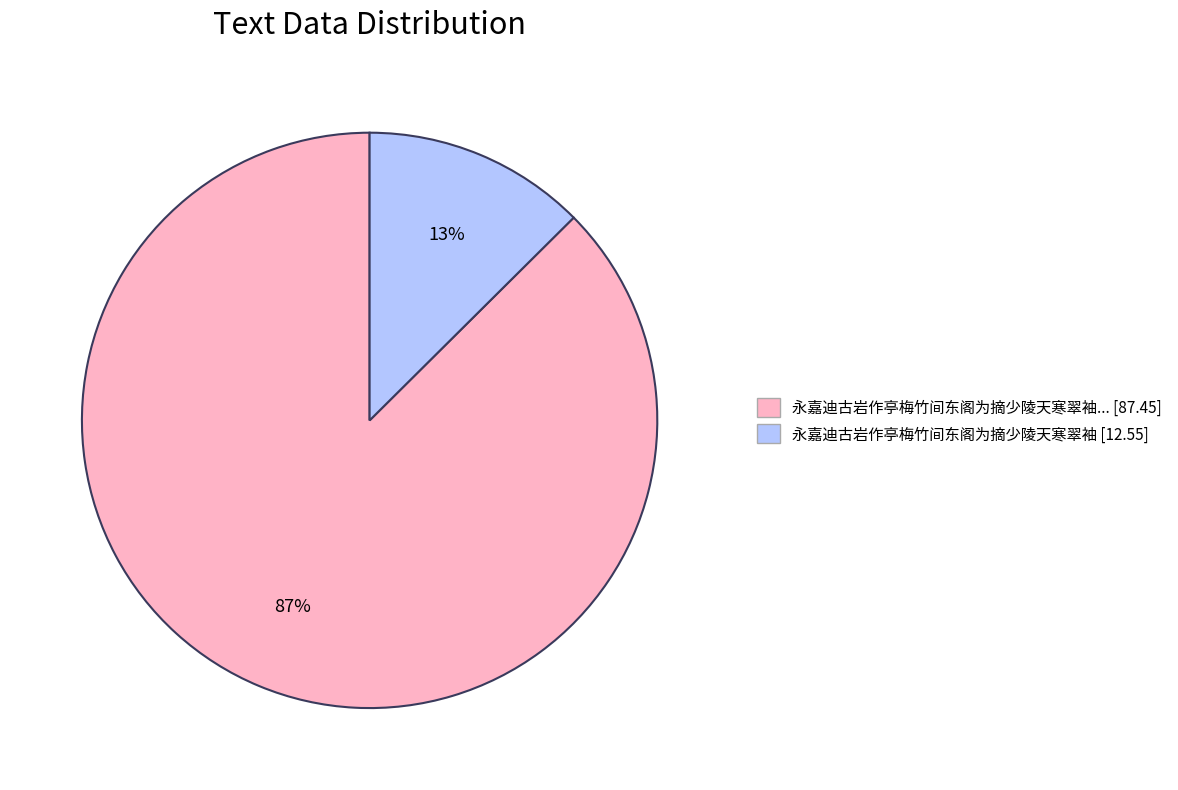

To the nearest percent, what is the average slice percentage?

50%